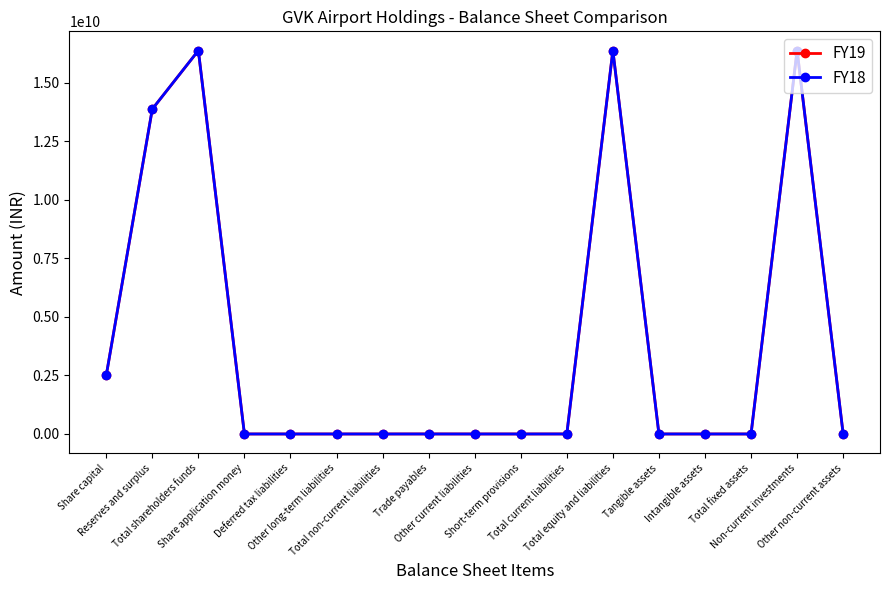

At how many categories does at least one series exceed 14615753245?

3